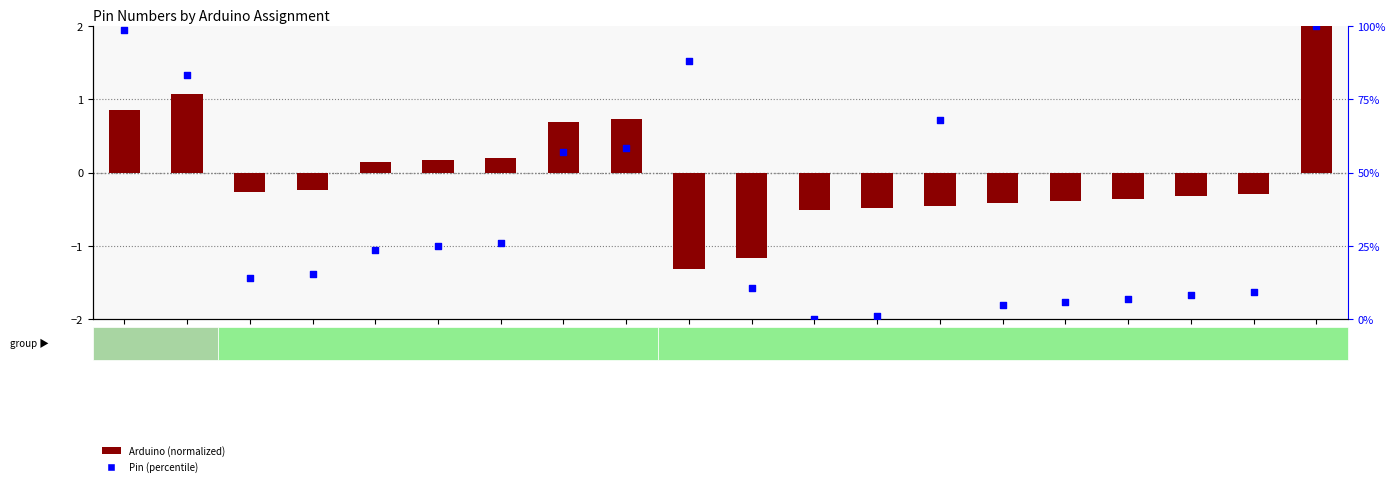

At how many categories does at least one series exceed 82?

4